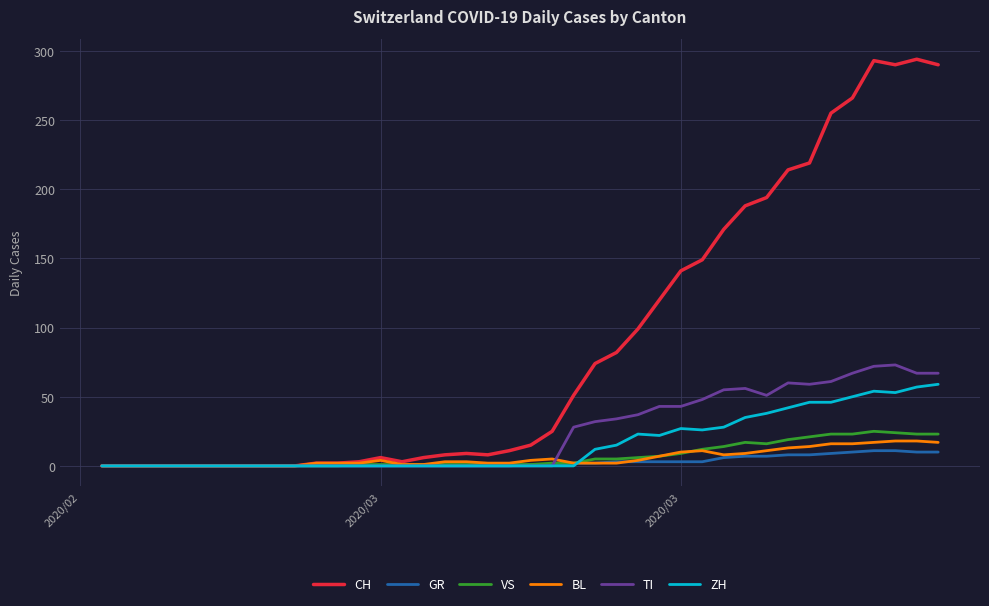

What is the highest value of the VS series?

25